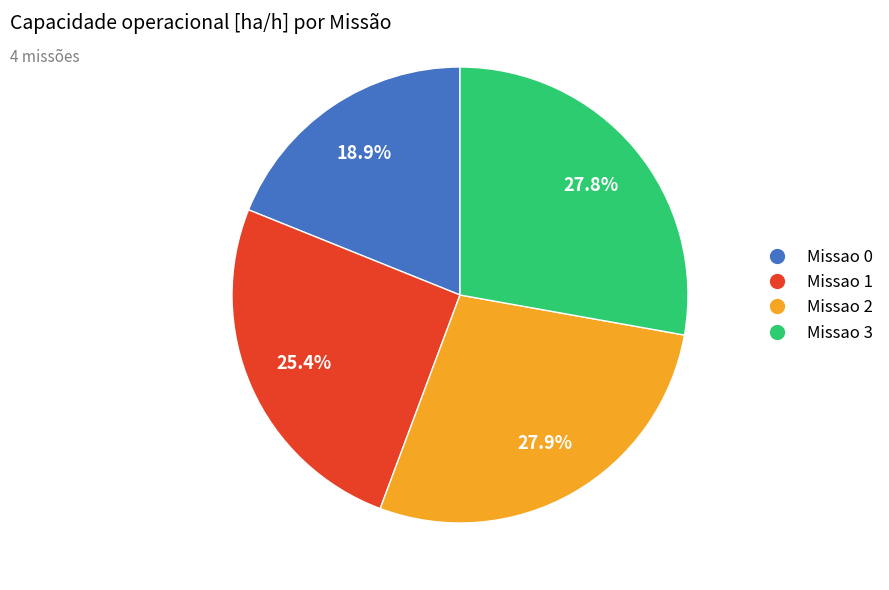

Does Missao 1 account for over 50% of the chart?

No